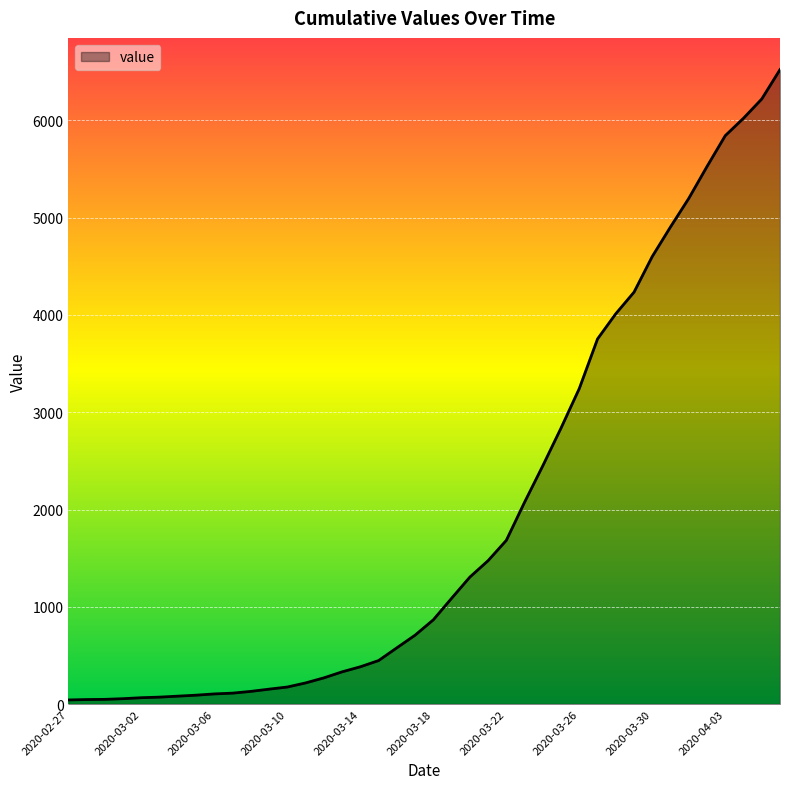

What is the difference between the maximum and minimum values?

6481